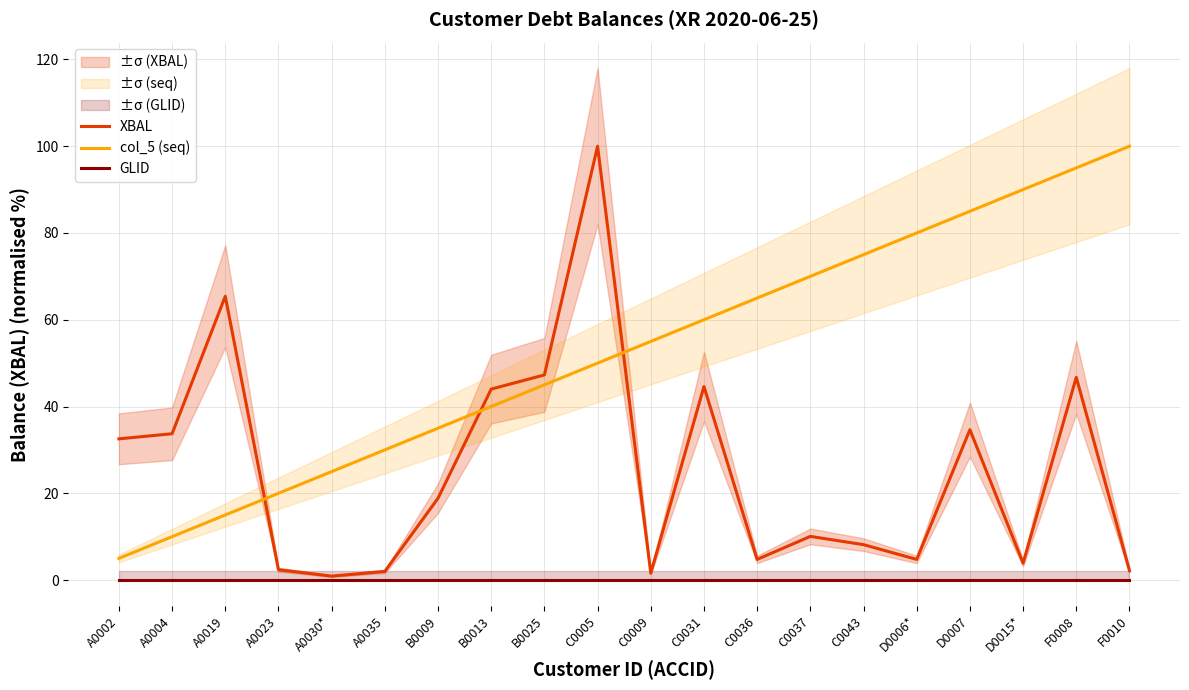

What is the label of the 15th point from the left?

C0043